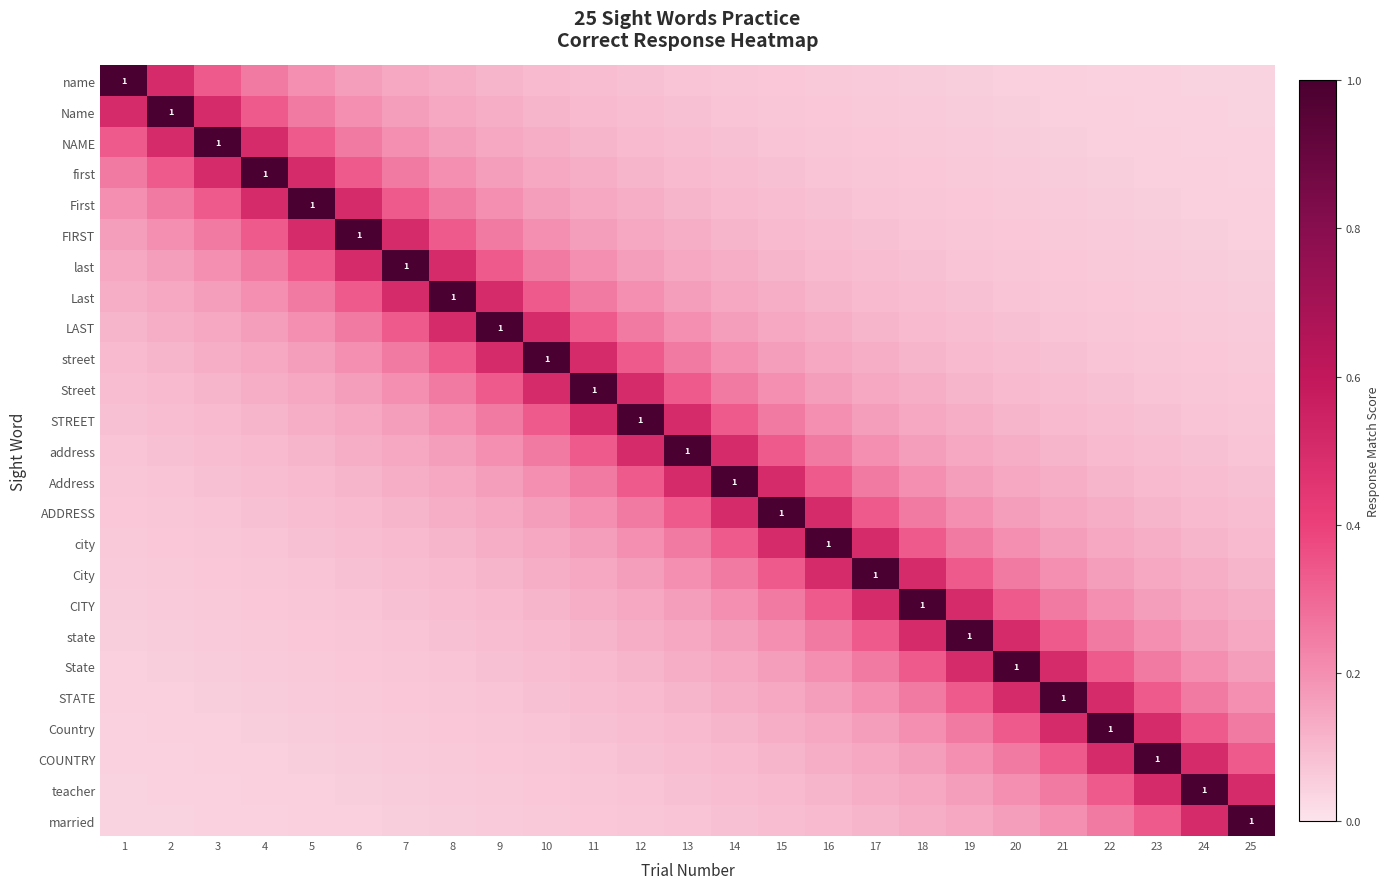

The LAST series shows 0.3 at 11. True or false?

True